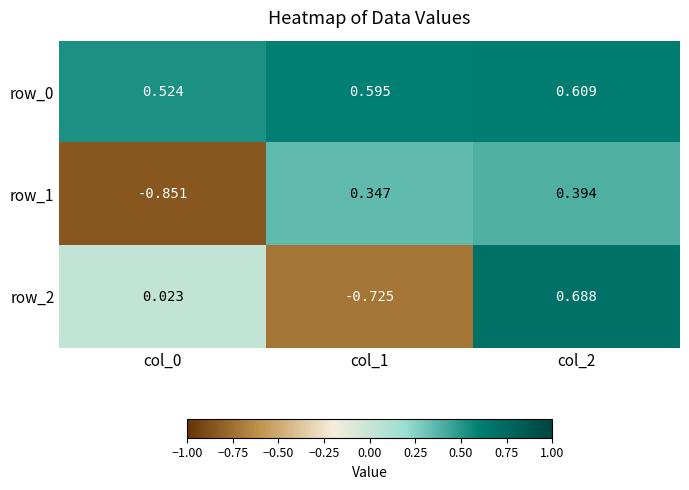

Is the value of row_2 at col_2 greater than the value of row_1 at col_0?

Yes